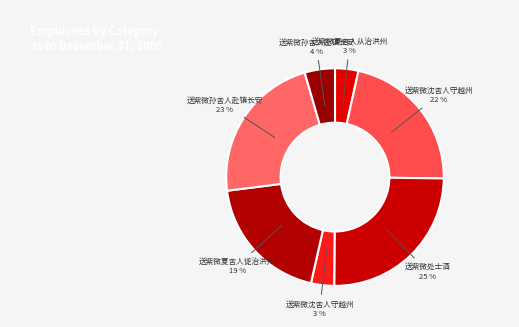

Count the number of slices in the pie.

7